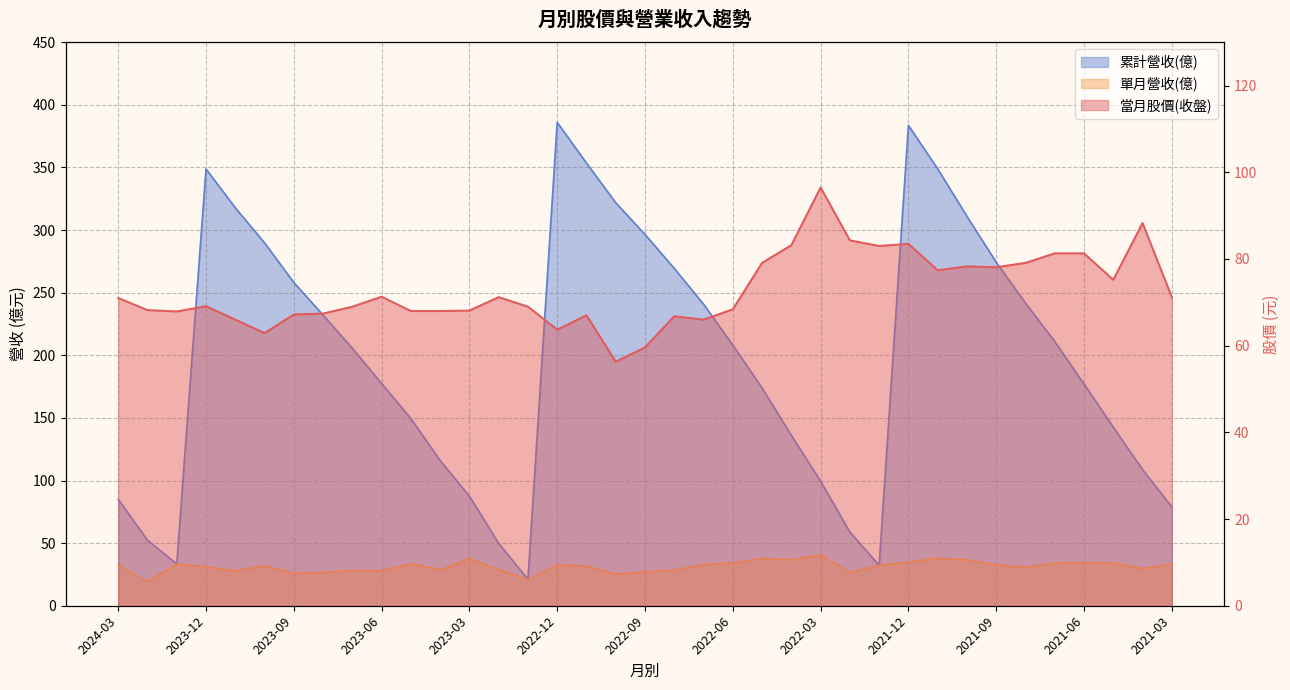

Where is 單月營收(億) nearest to the value 29?

2023-02